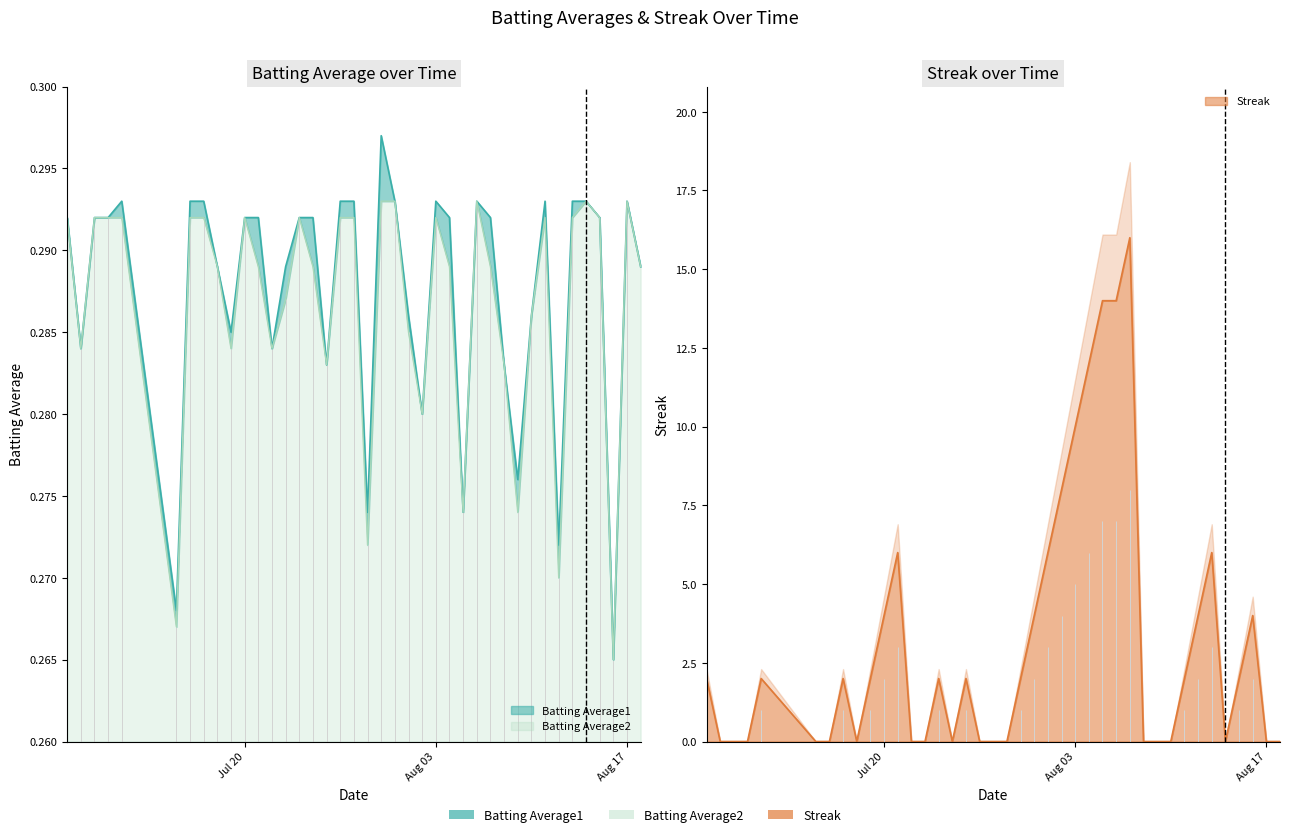

Count the number of categories in the chart.

40